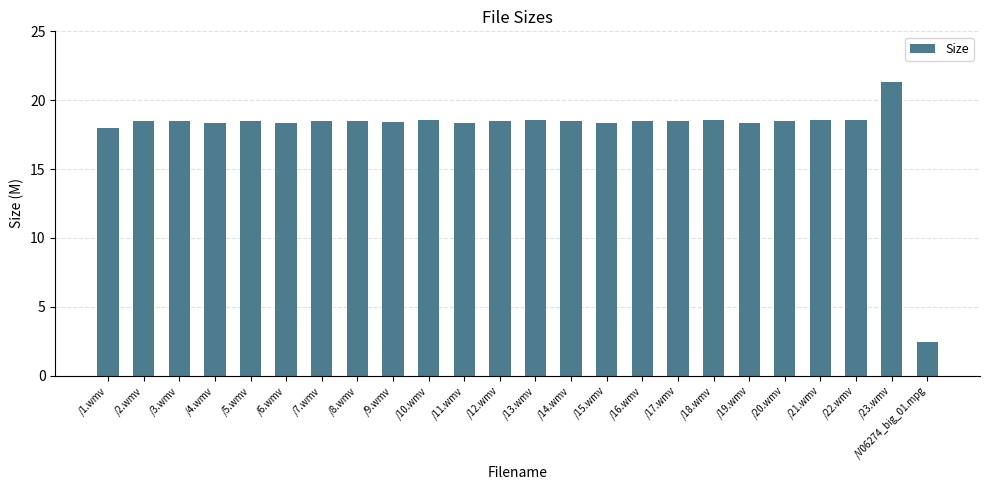

What is the difference between the second highest and minimum values?

16.1